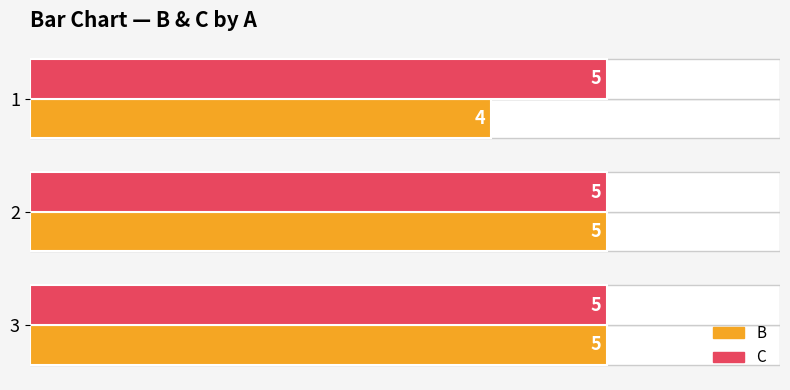

What is the greatest value displayed?

5